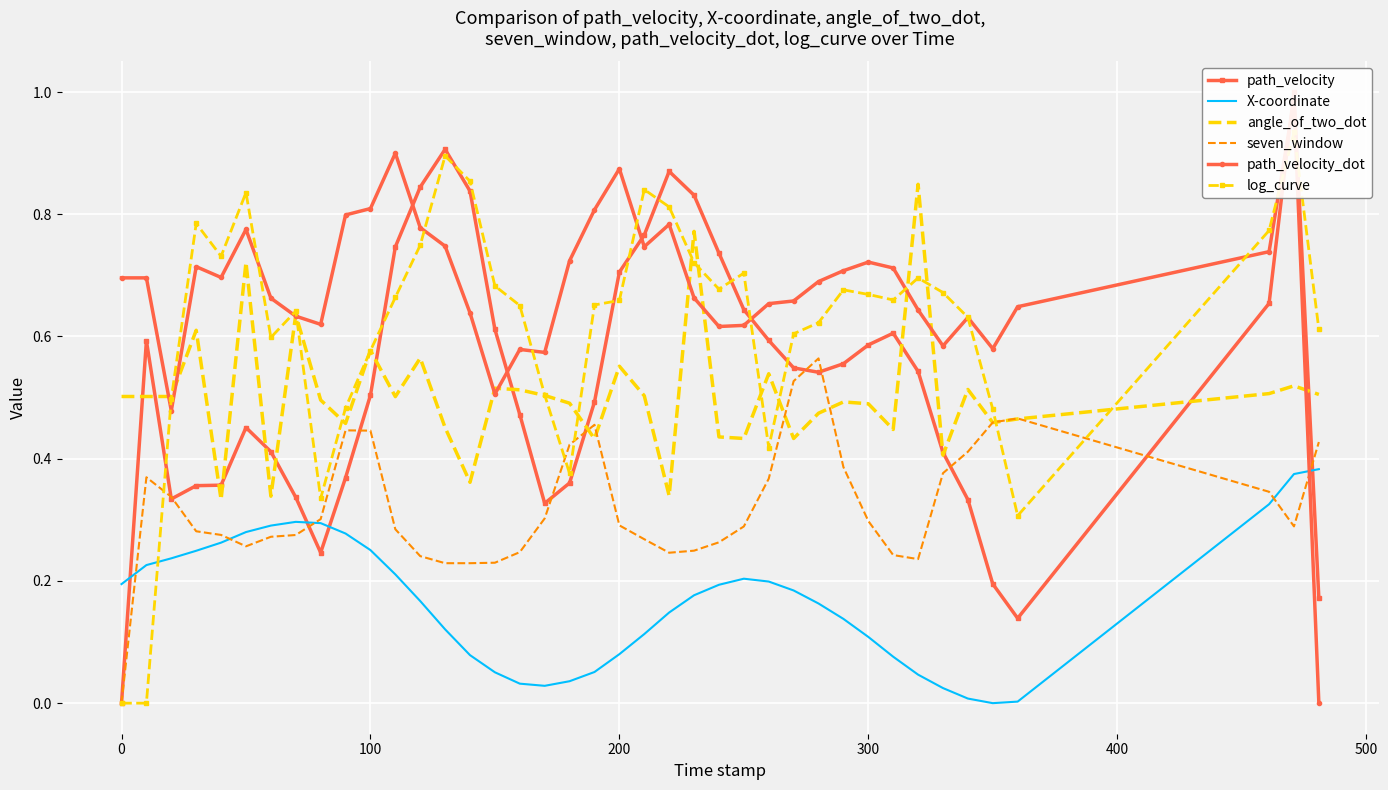

How many times do path_velocity and angle_of_two_dot cross each other?

14